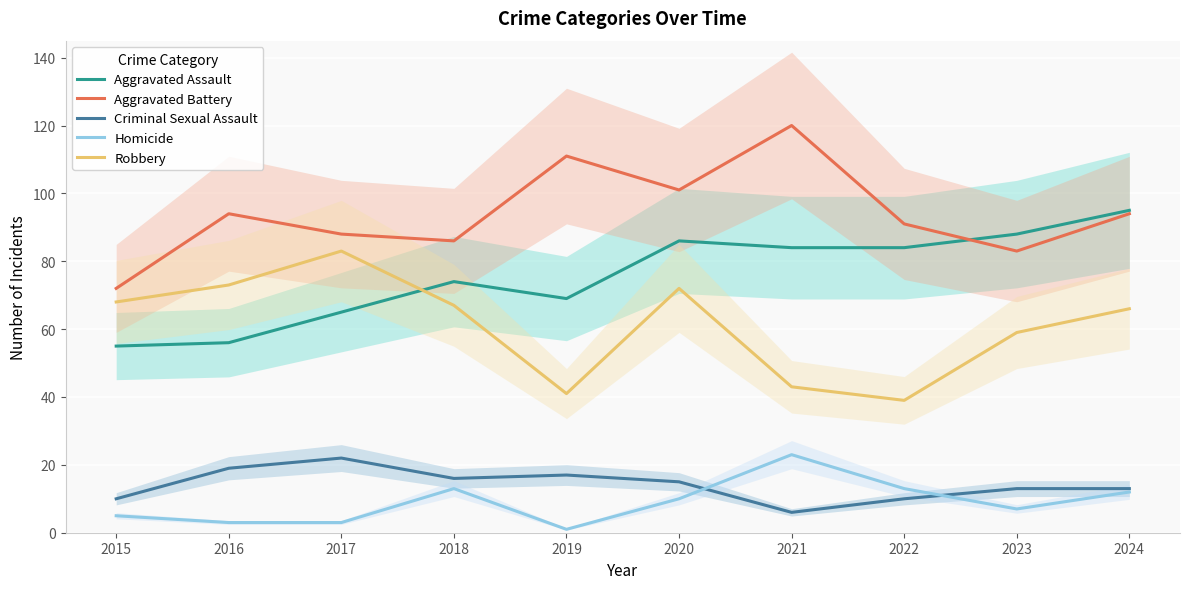

List the series in order of their peak value, highest first.

Aggravated Battery, Aggravated Assault, Robbery, Homicide, Criminal Sexual Assault